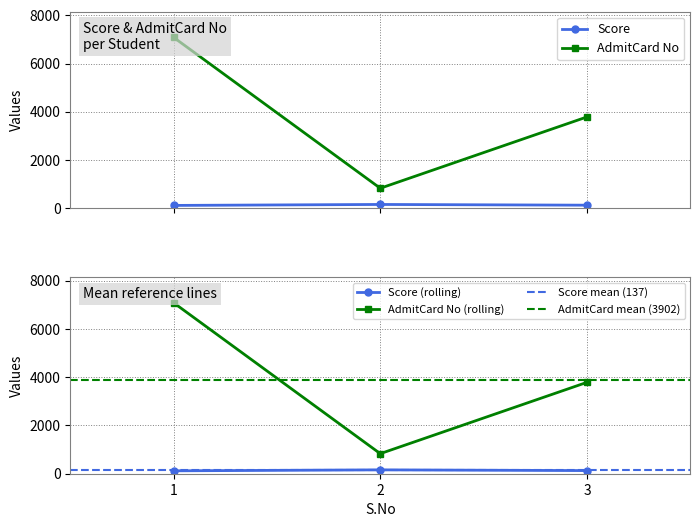

Which category has the lowest value in the AdmitCard No series?

2